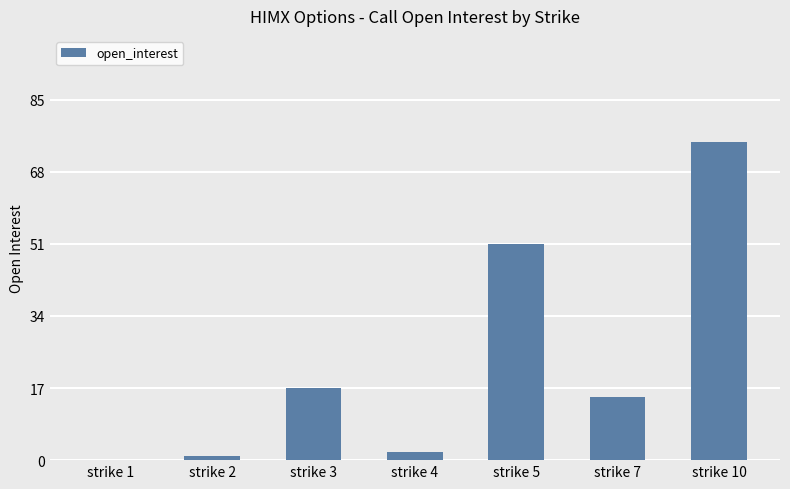

How many distinct data groups are displayed?

1